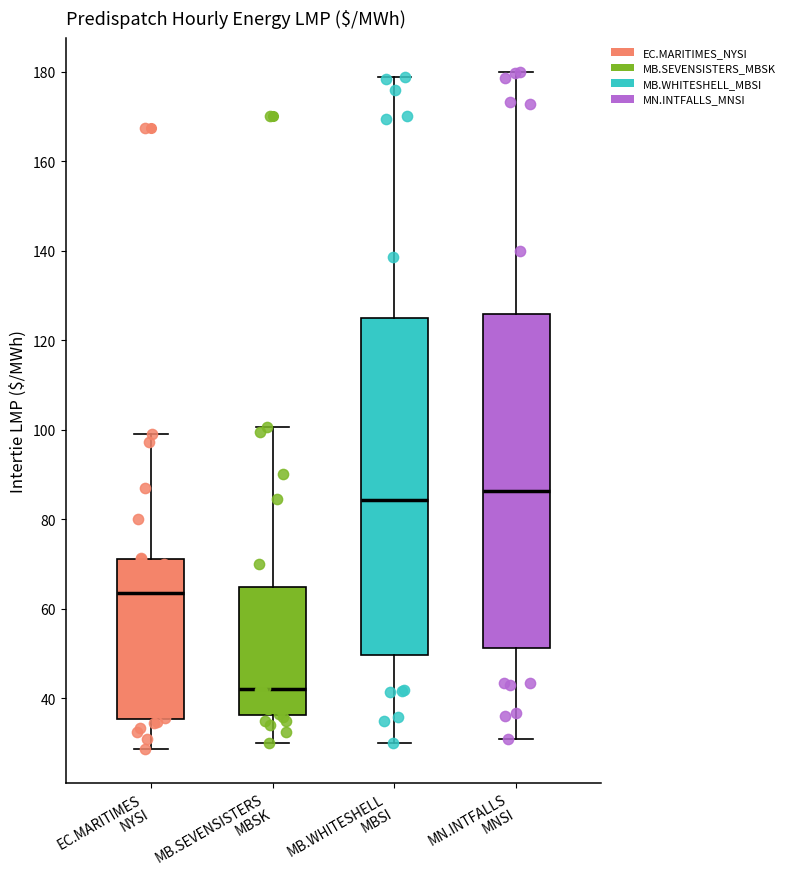

Where does the median line of the box for EC.MARITIMES NYSI sit on the y-axis? The values are not printed on the chart, so give them approximately, as read against the axis.

64